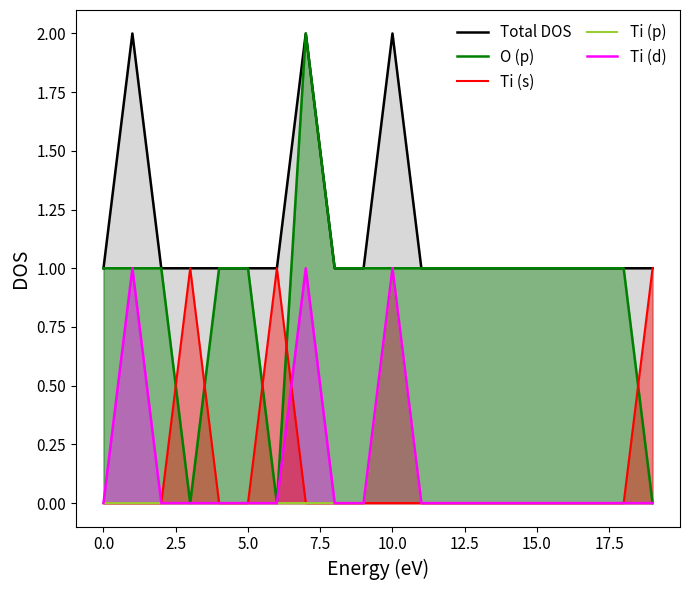

The value of Ti (s) at 16 is 0. True or false?

True